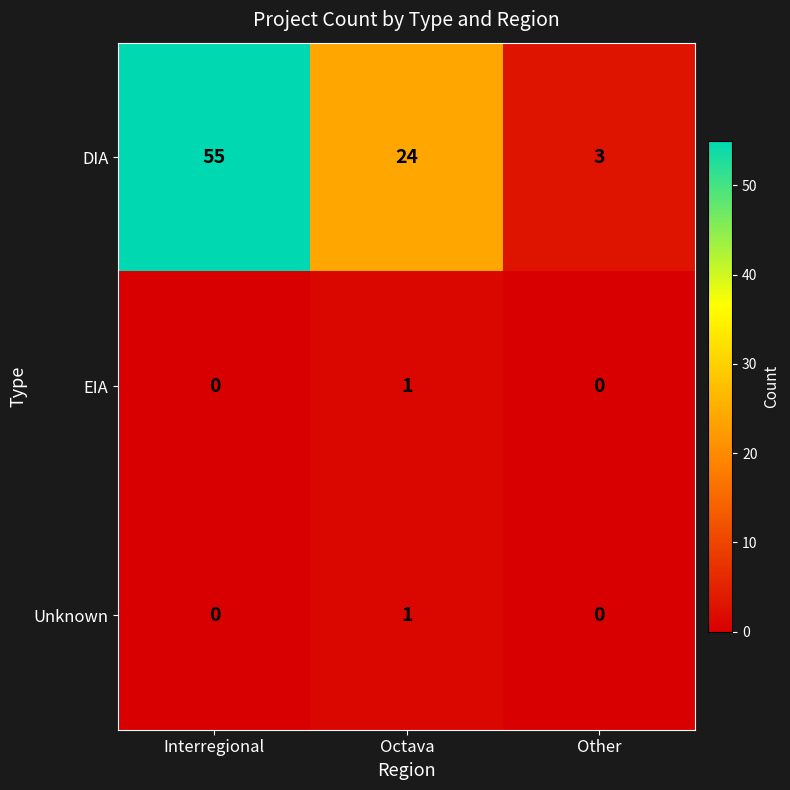

Reading left to right, extract all data points from this chart.

DIA: Interregional=55	Octava=24	Other=3
EIA: Interregional=0	Octava=1	Other=0
Unknown: Interregional=0	Octava=1	Other=0